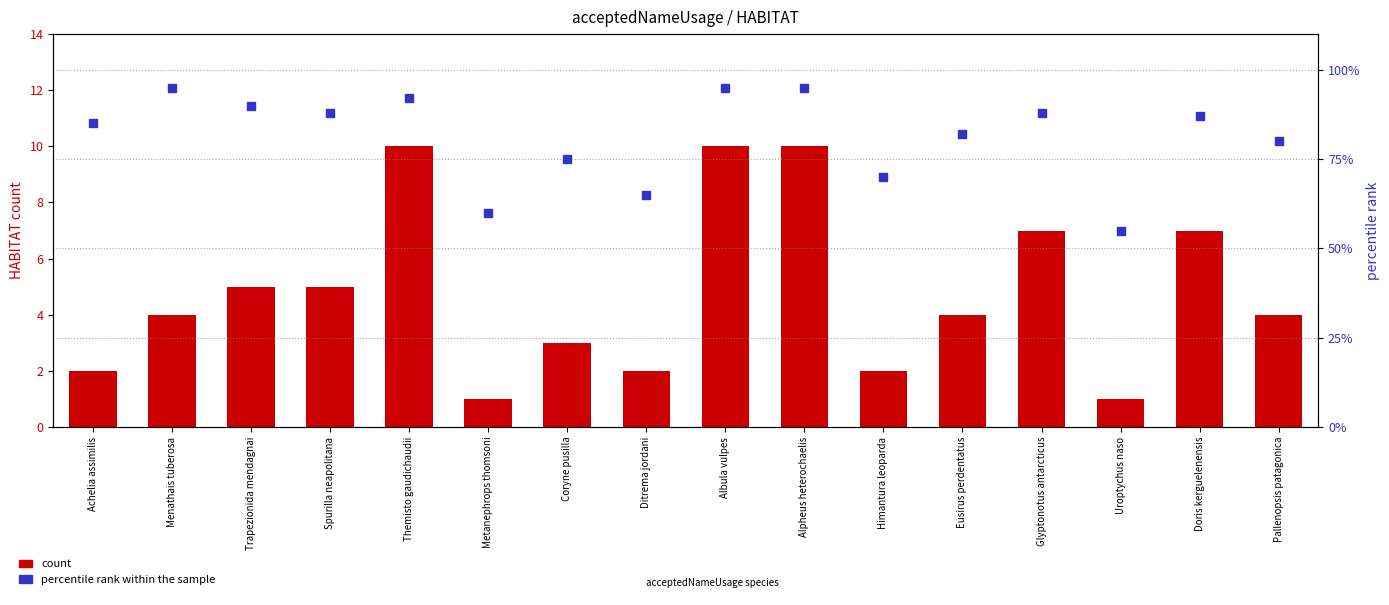

Which series contains the highest Y value?

percentile rank within the sample